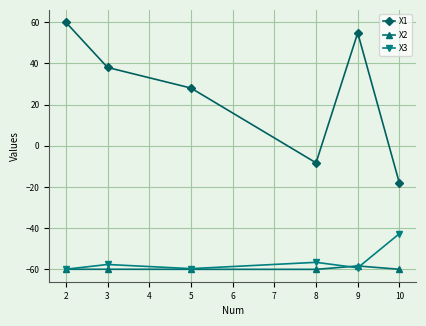

Which series has the largest range (max minus min)?

X1